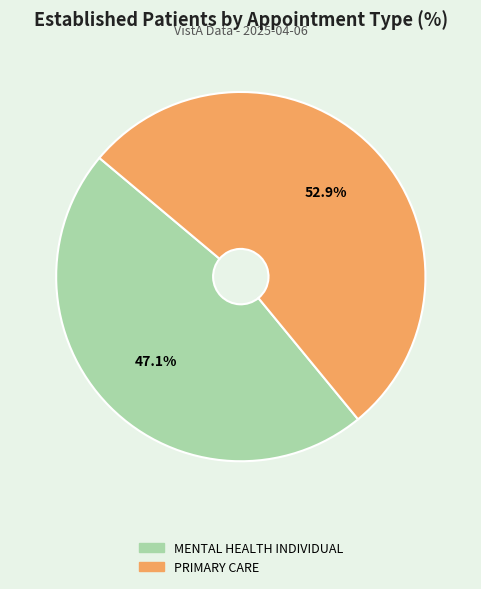

What is the smallest slice in the pie chart?

MENTAL HEALTH INDIVIDUAL